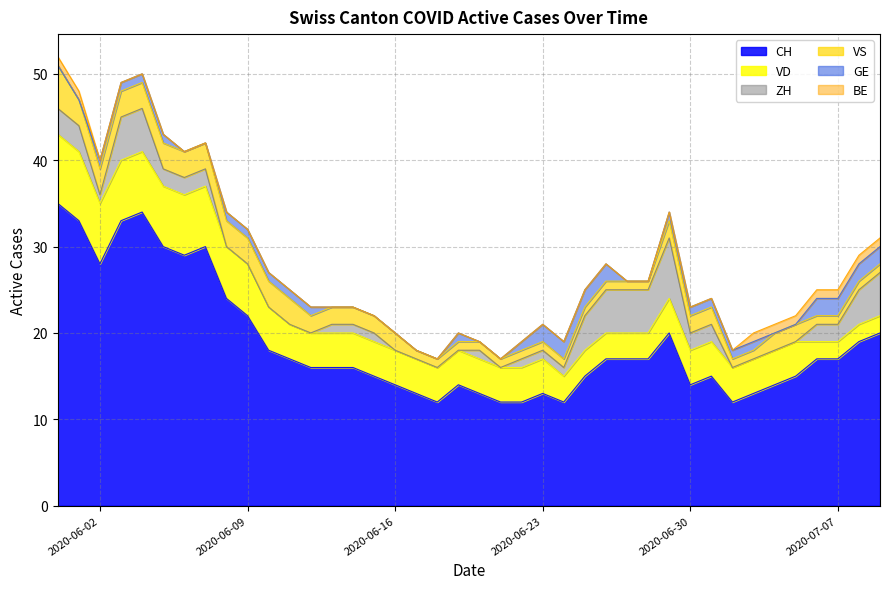

True or false: VS and GE cross at least once.

True